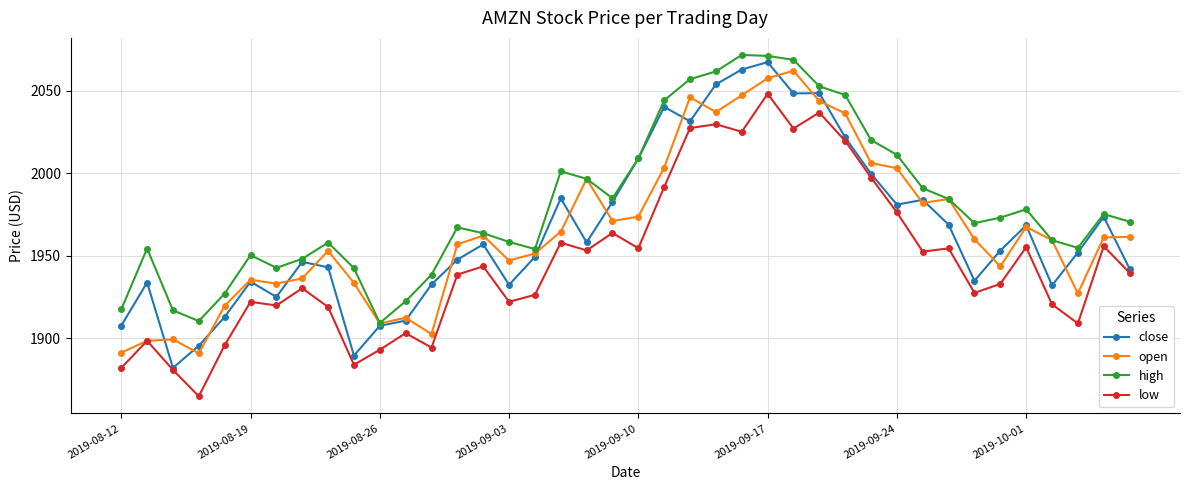

What is the value of the open point at the 5th from the left?

1919.7